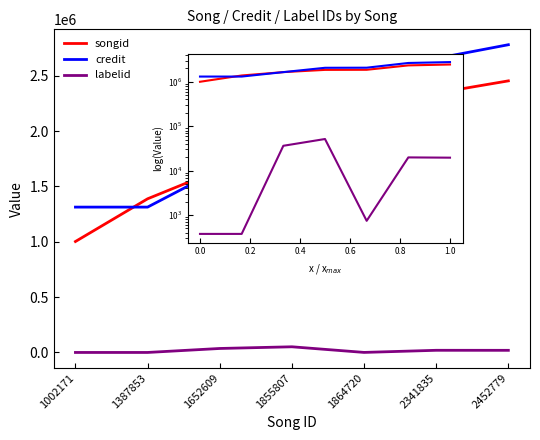

Which category has the highest value in the songid series?

1.0